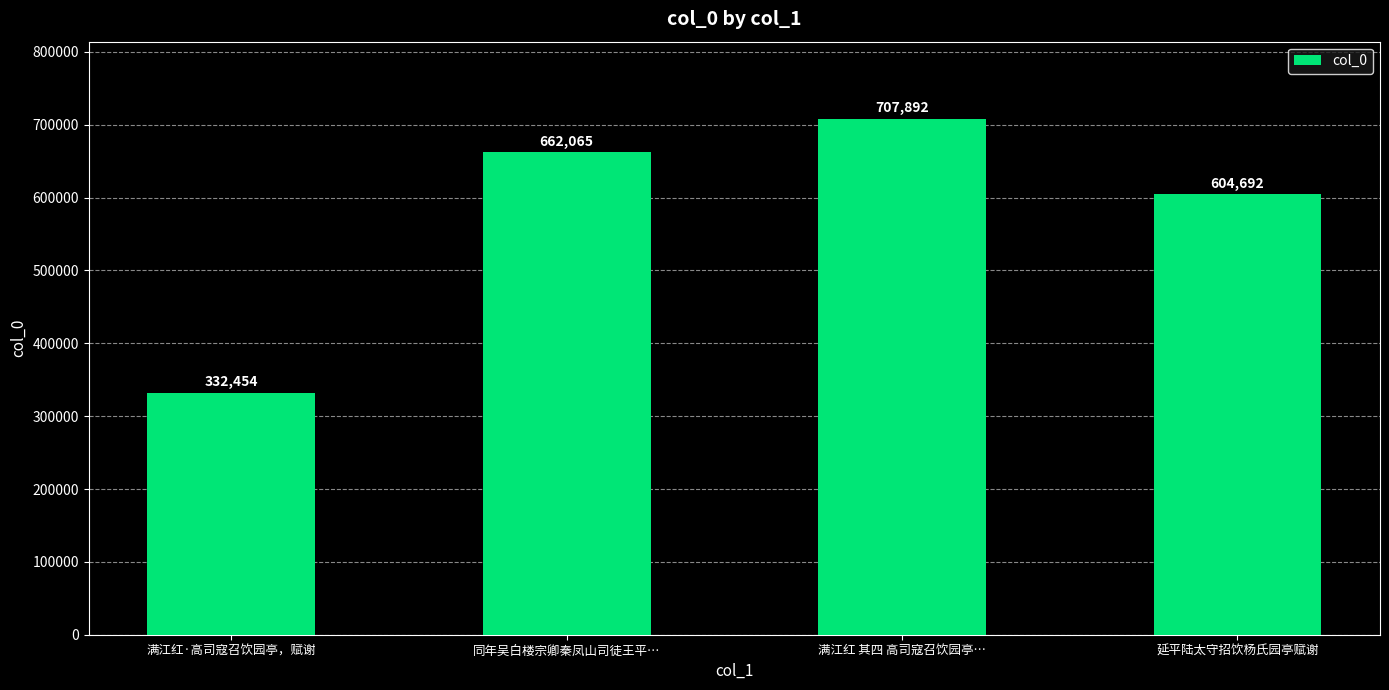

List the labels in order of value, smallest first.

满江红·高司寇召饮园亭，赋谢, 延平陆太守招饮杨氏园亭赋谢, 同年吴白楼宗卿秦凤山司徒王平…, 满江红 其四 高司寇召饮园亭…